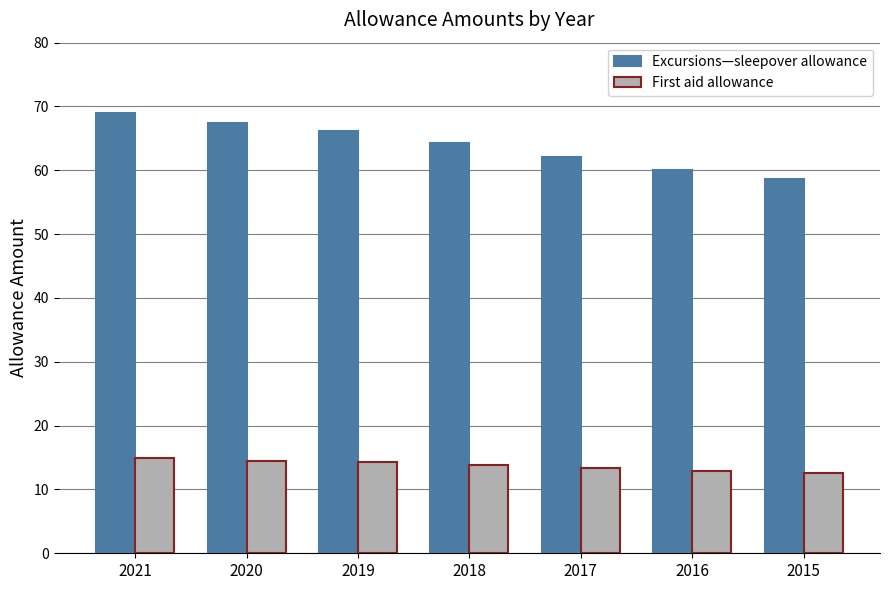

Is it true that Excursions—sleepover allowance equals 19.8 at 2021?

False